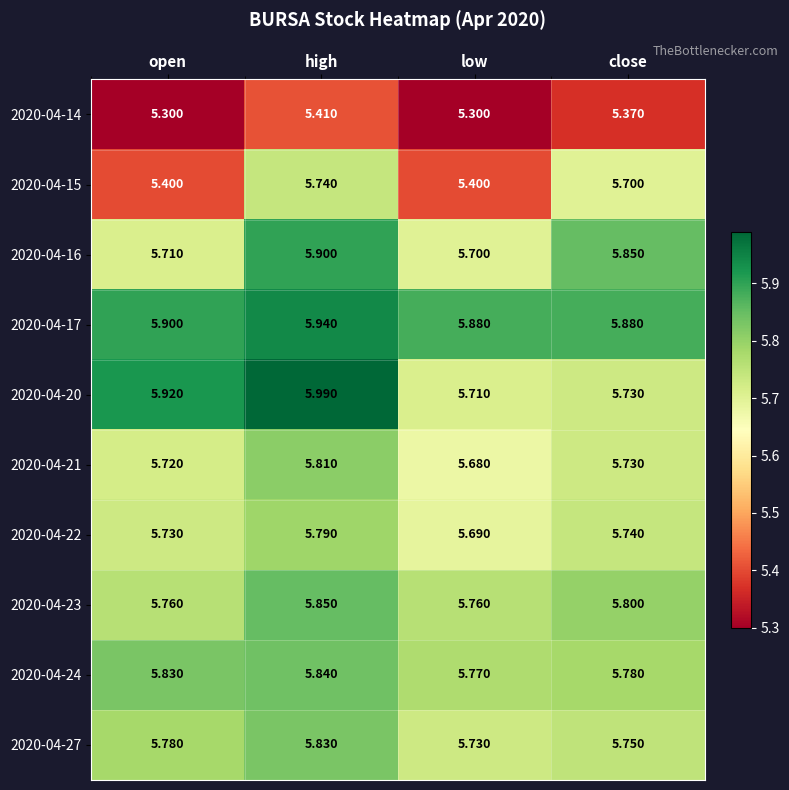

Where is 2020-04-21 nearest to the value 5?

low